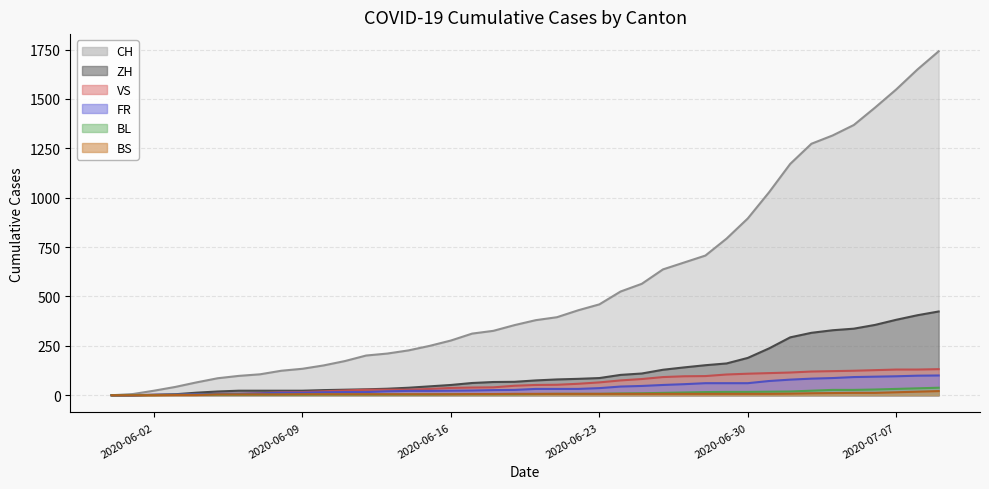

What is the sum of all BL values?

435